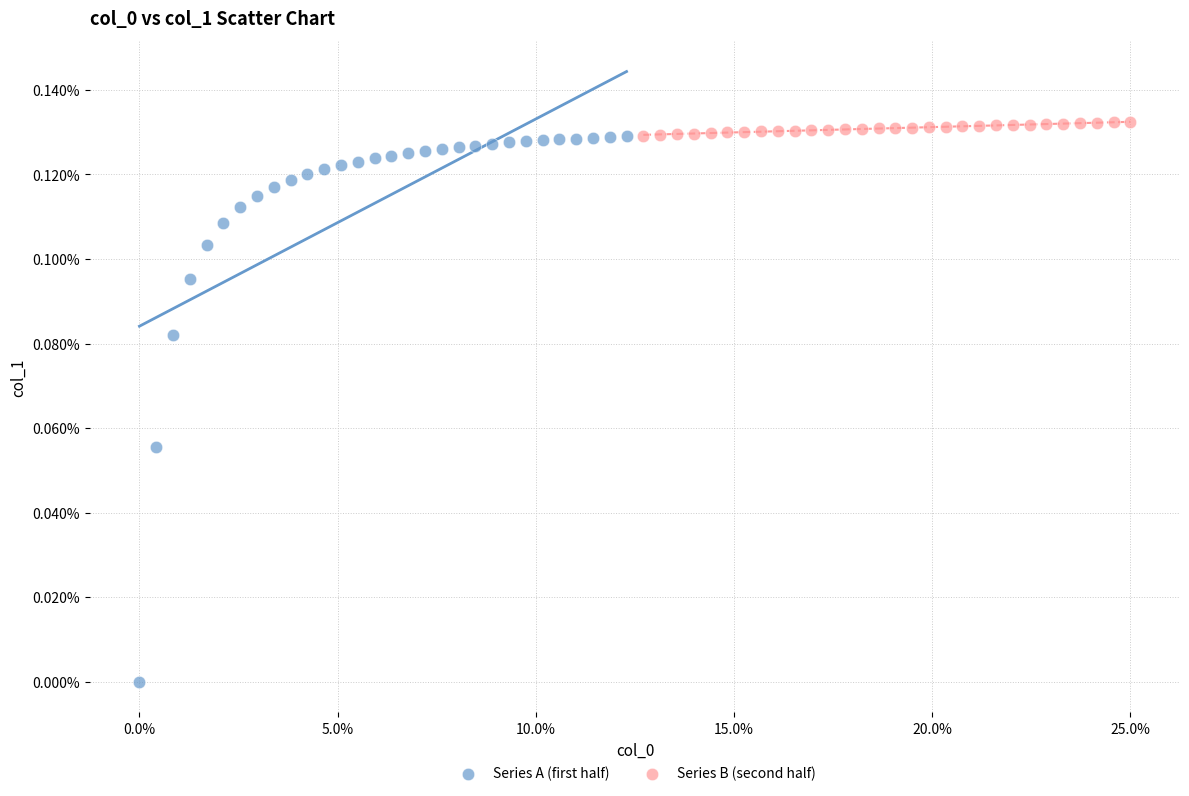

Which series has the largest Y range (max minus min)?

Series A (first half)